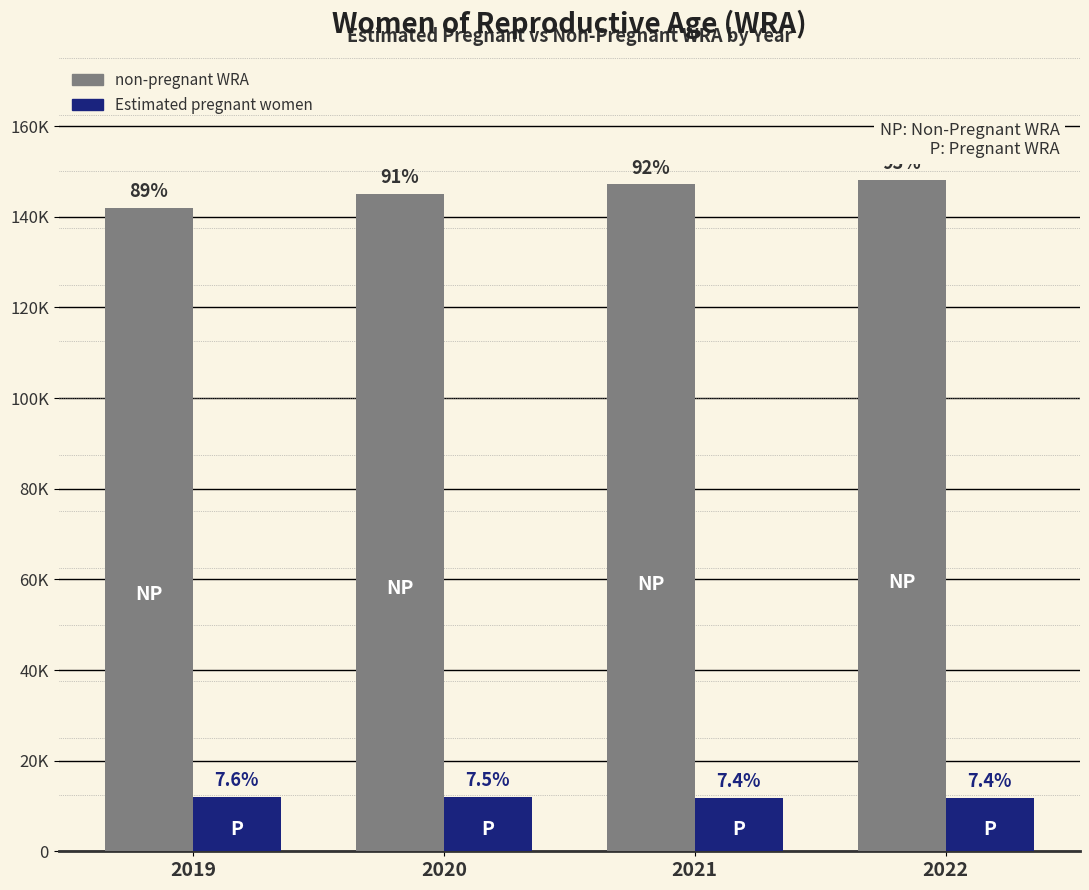

What is the minimum value for Estimated pregnant women?

11770.6